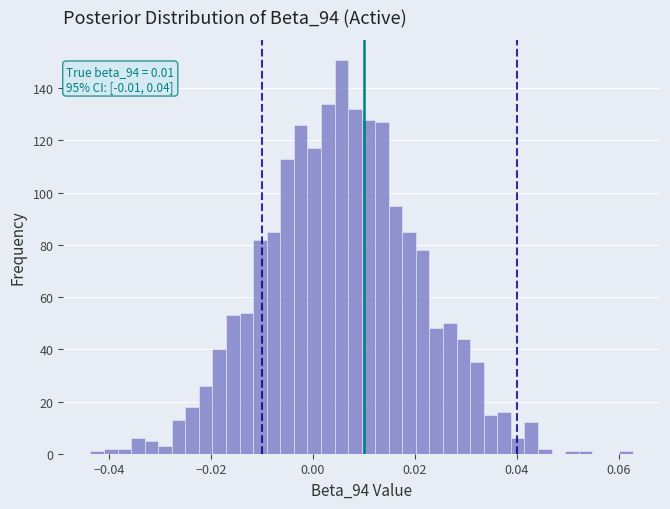

Around what value on the x-axis is the tallest bar? Give the approximate position of its centre, as read against the axis.

0.006